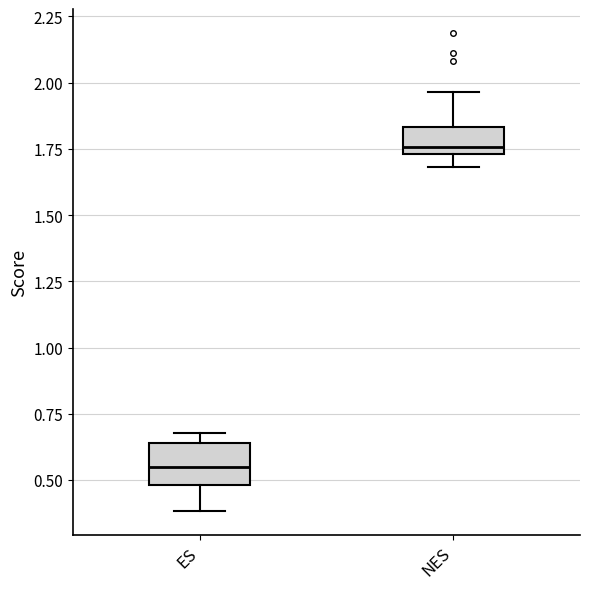

Which box's median line is the highest?

NES